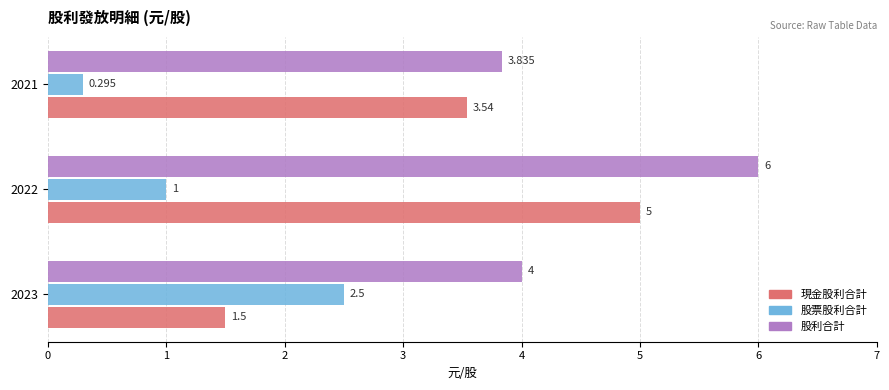

What are all the series names shown in the legend?

現金股利合計, 股票股利合計, 股利合計